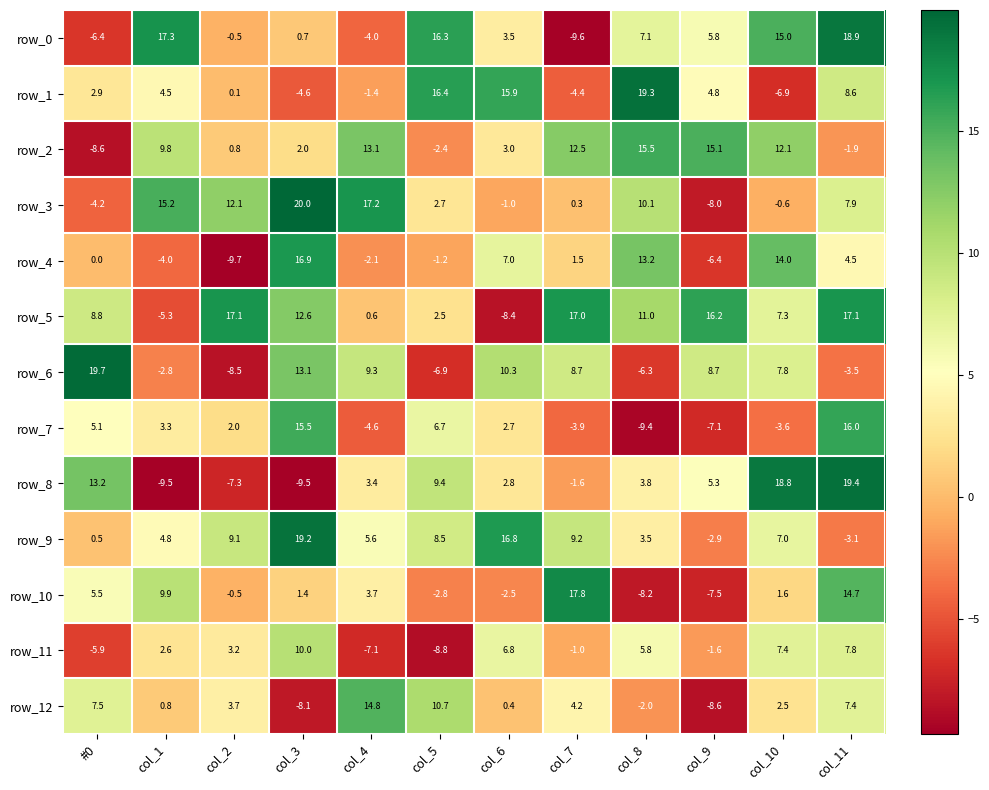

What is the sum of all row_6 values?

49.6